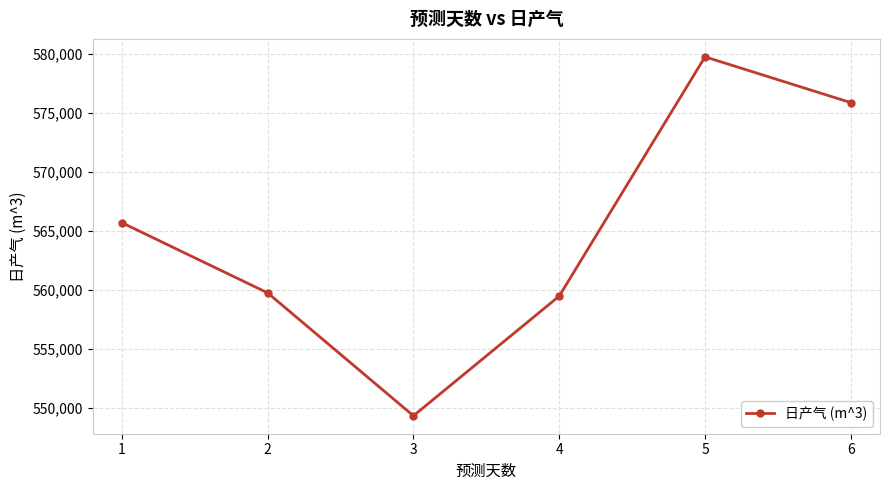

What is the change in value from 5 to 6?

-3879.8